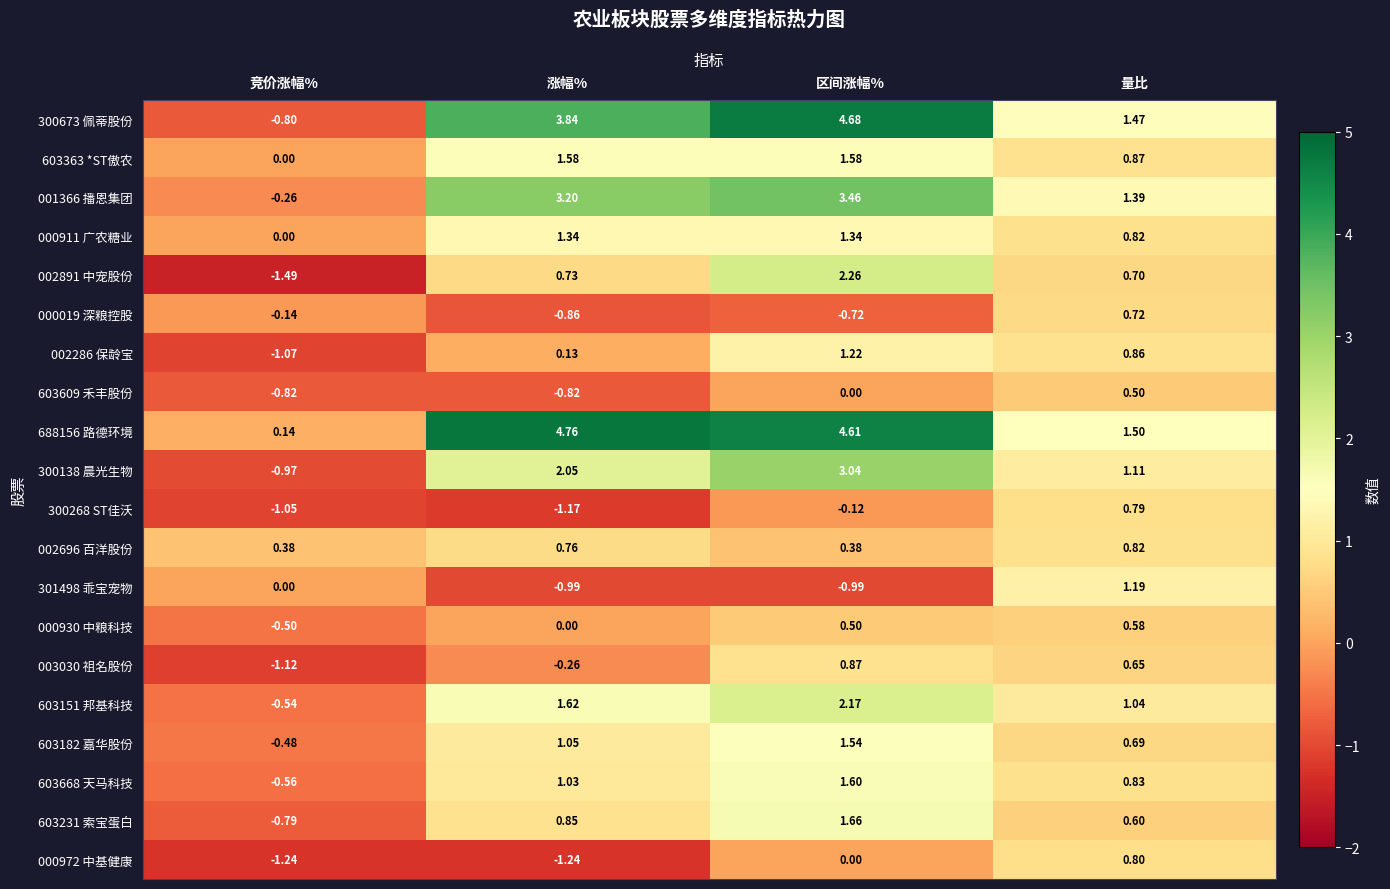

At which label does 001366 播恩集团 reach its minimum?

竞价涨幅%